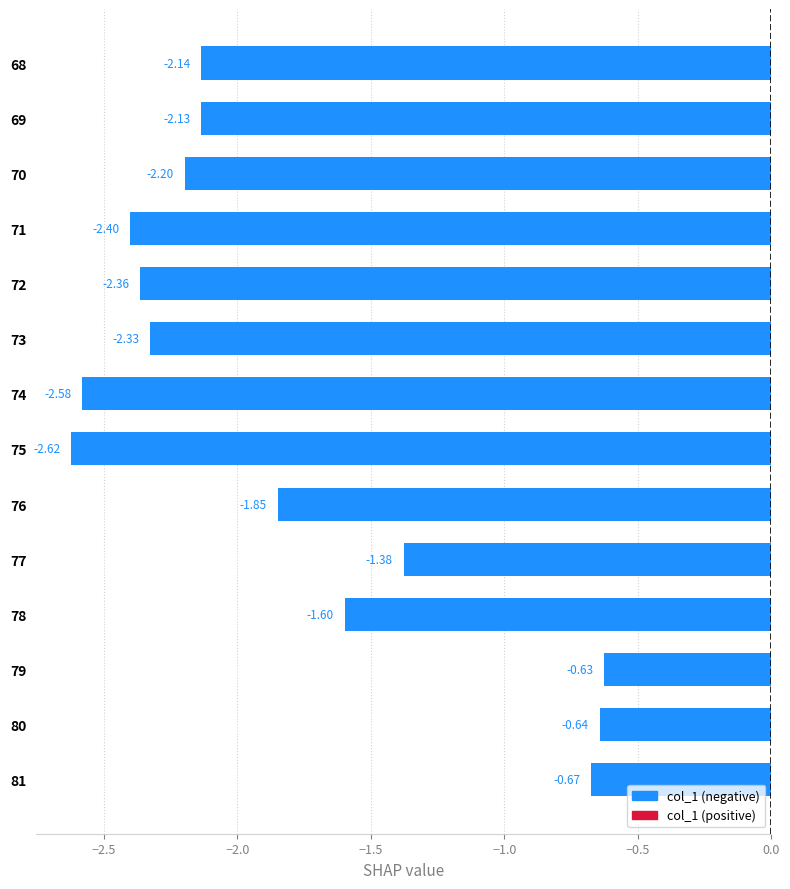

Which has a higher value, 79 or 75?

79